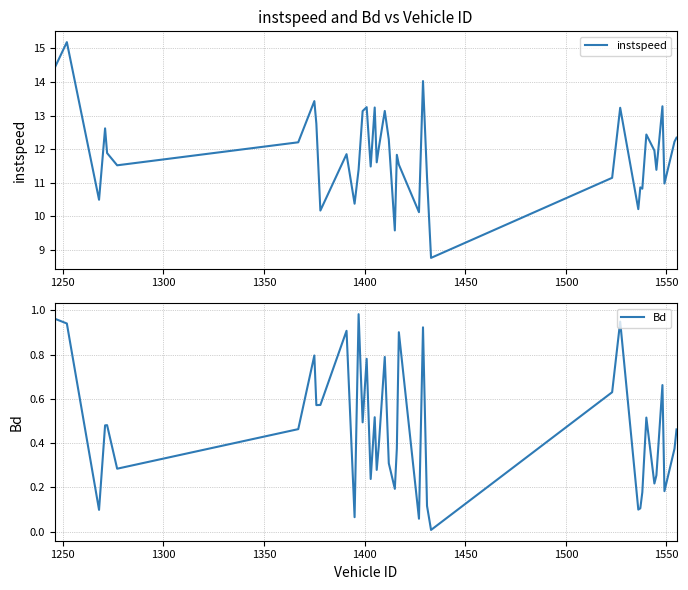

What is the maximum value for instspeed?

15.2